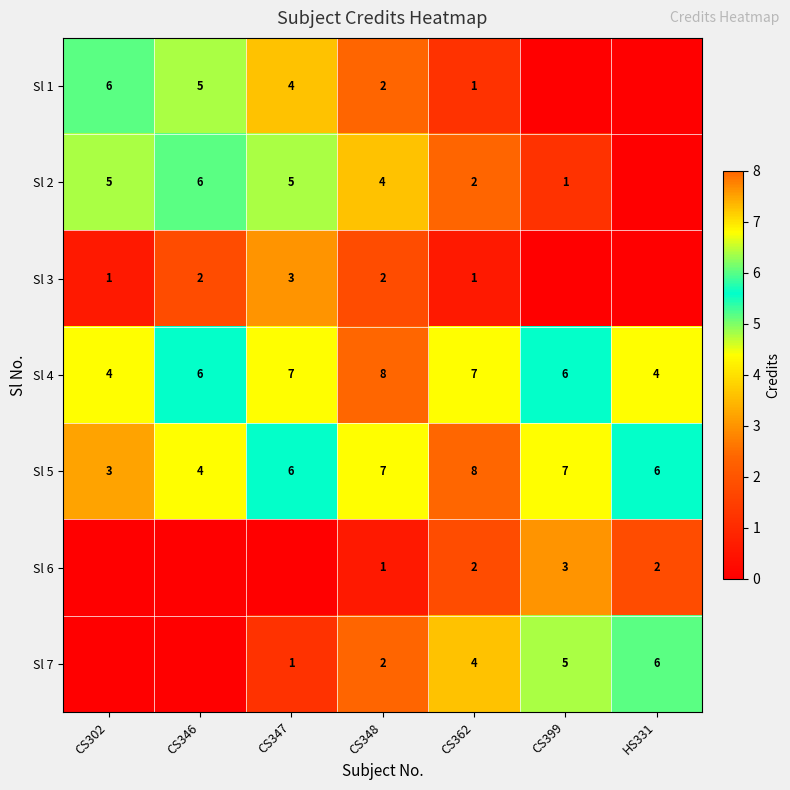

The Sl 5 series shows 13 at CS362. True or false?

False